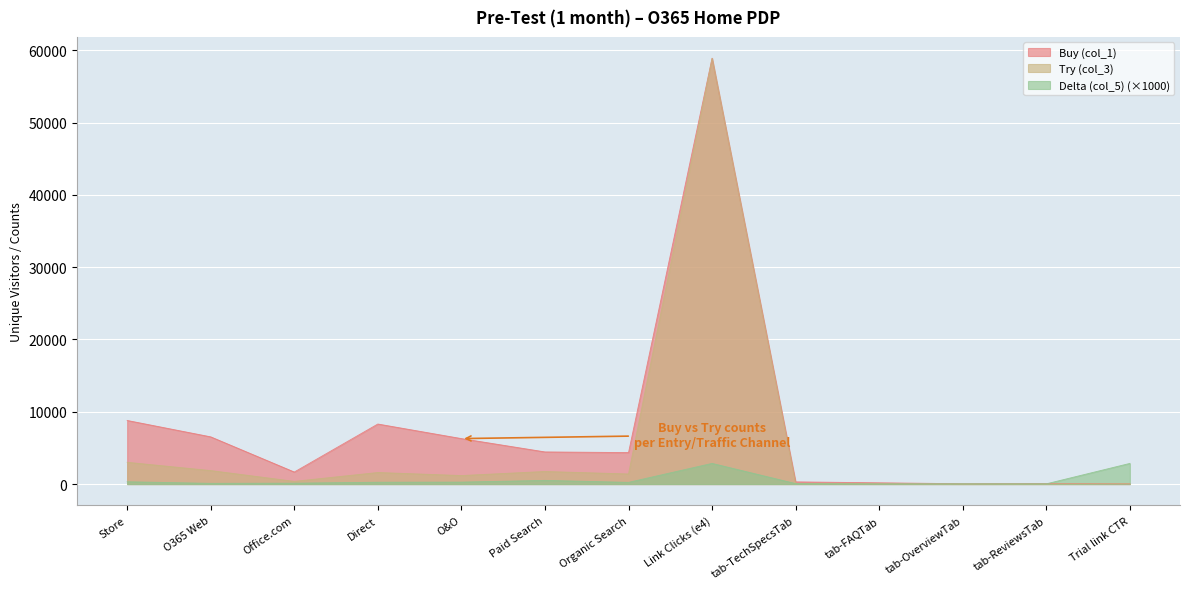

True or false: Try (col_3) and Buy (col_1) cross at least once.

False